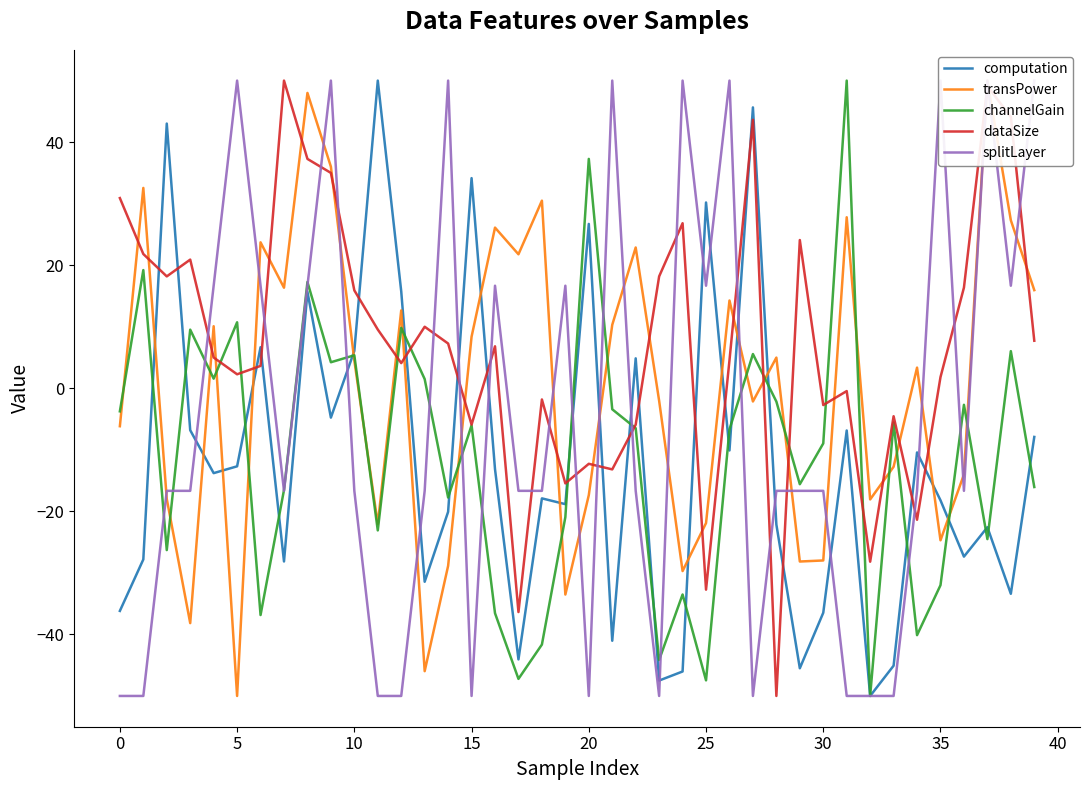

At how many categories does at least one series exceed 43?

16